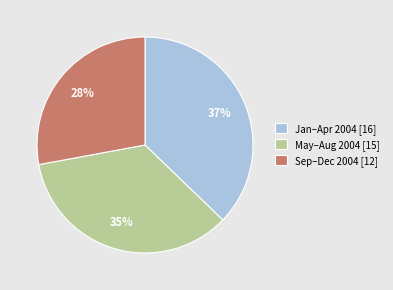

Rank the categories by value from lowest to highest.

Sep–Dec 2004 [12], May–Aug 2004 [15], Jan–Apr 2004 [16]